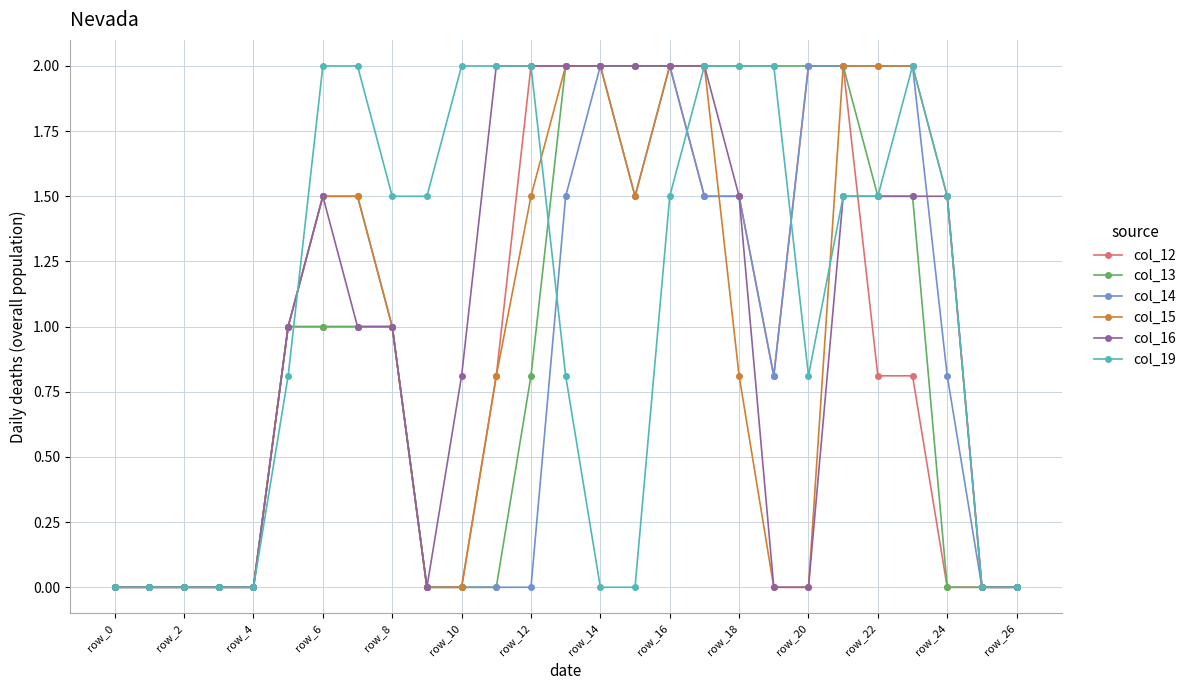

What is the maximum value shown in the chart?

2.0